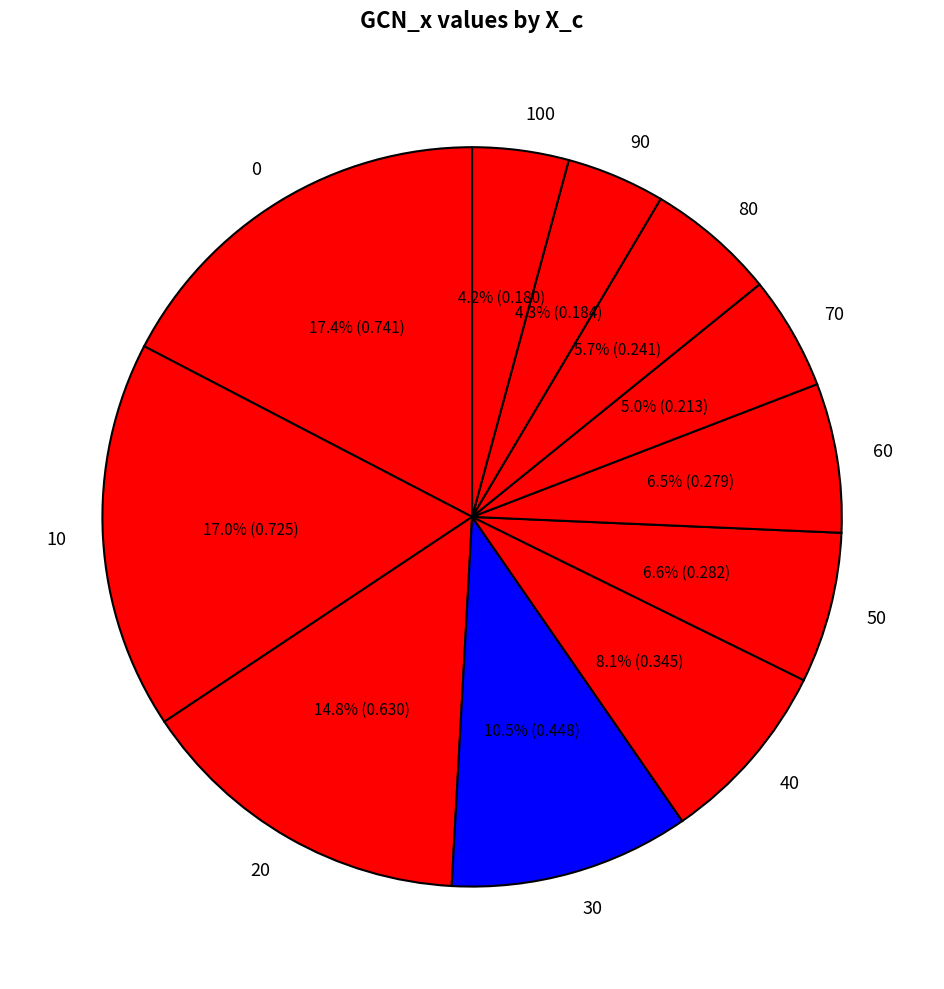

Does 20 represent more than half of the total?

No